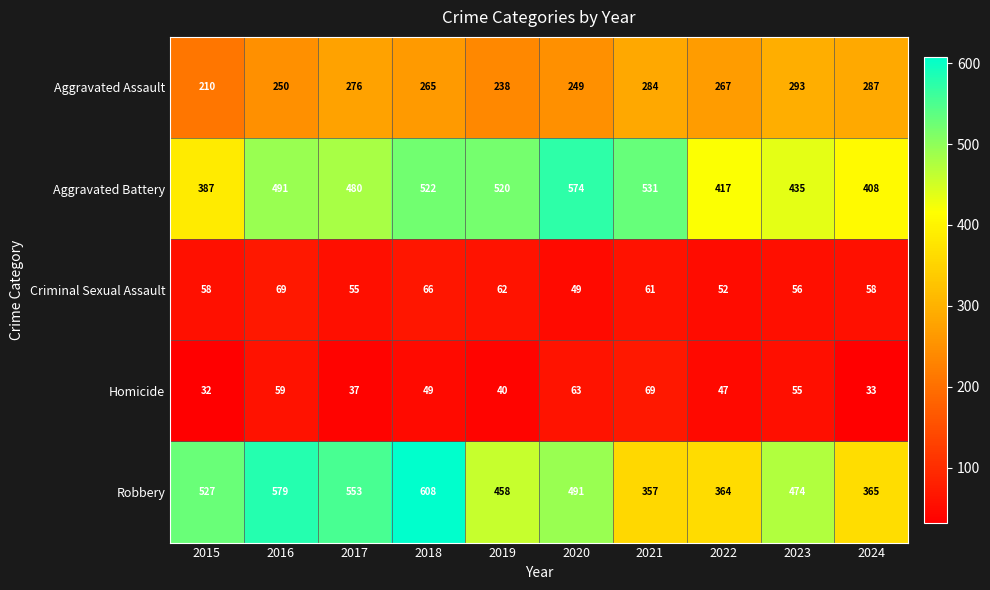

Is it true that Homicide equals 59 at 2016?

True